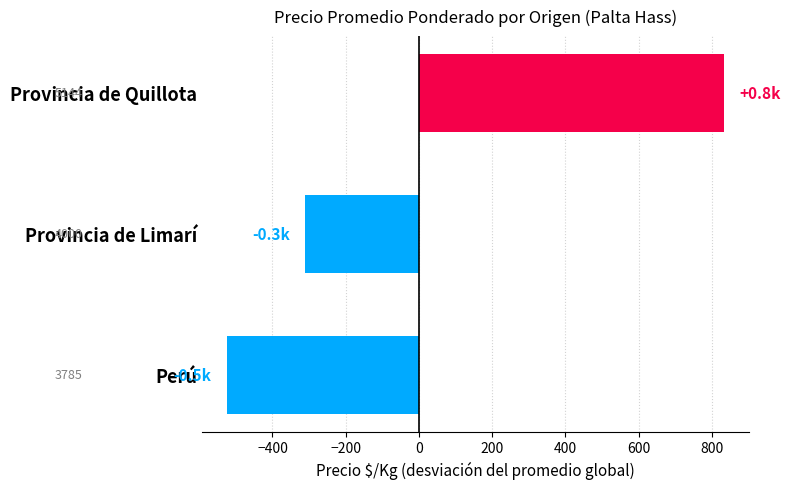

The value at Provincia de Limarí is 815. True or false?

False